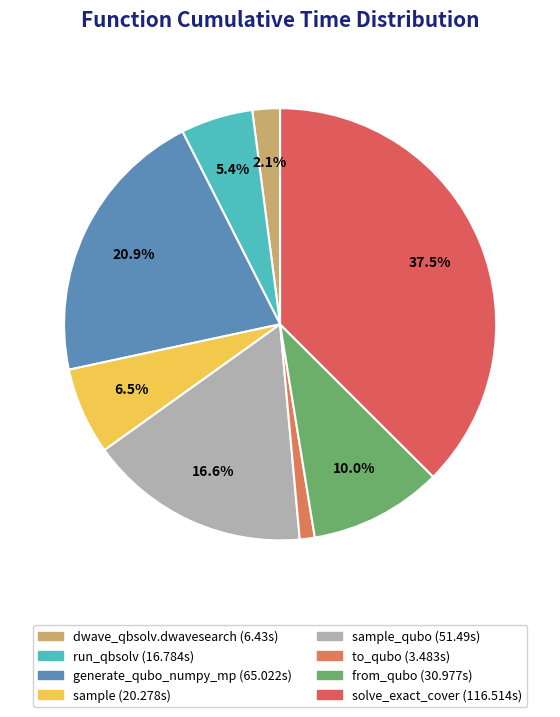

Rank the categories by value from highest to lowest.

solve_exact_cover, generate_qubo_numpy_multi_processing, sample_qubo, from_qubo, sample, dwave_qbsolv.qbsolv_binding.run_qbsolv, dwave_qbsolv.dwavesearch, to_qubo